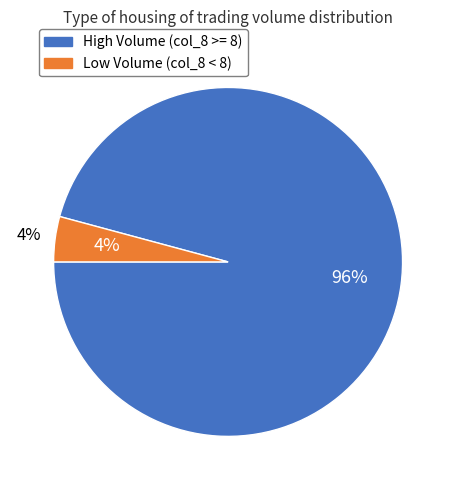

Between 30 and 16, which is larger?

30